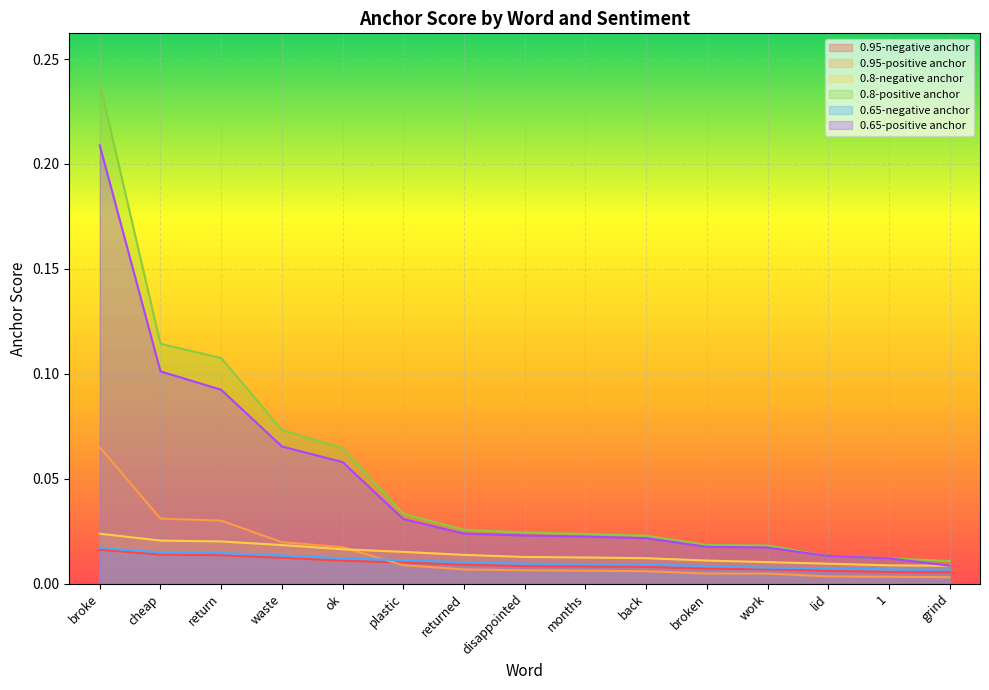

How many lines are shown in the chart?

6